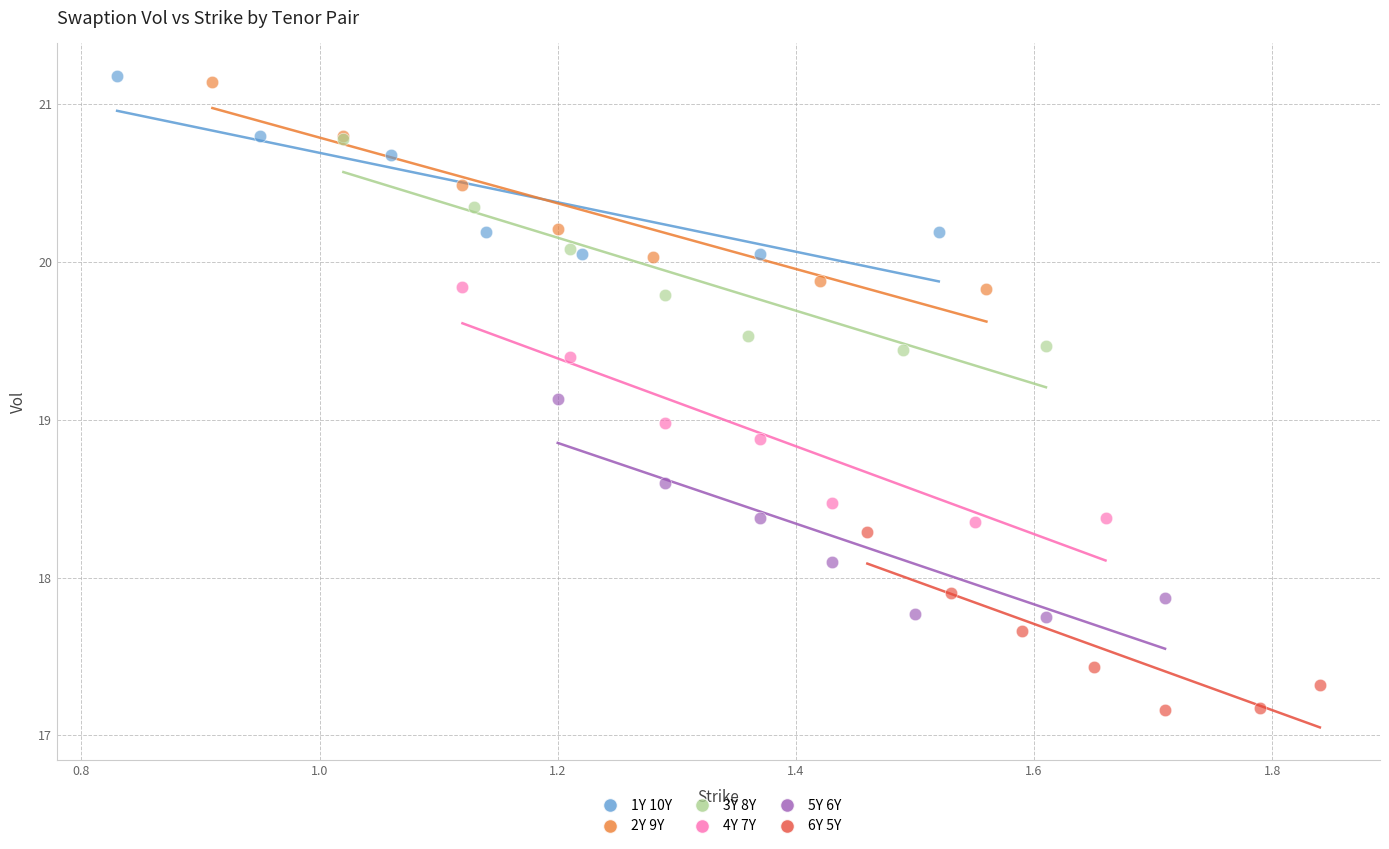

Which series contains the lowest Y value?

6Y 5Y